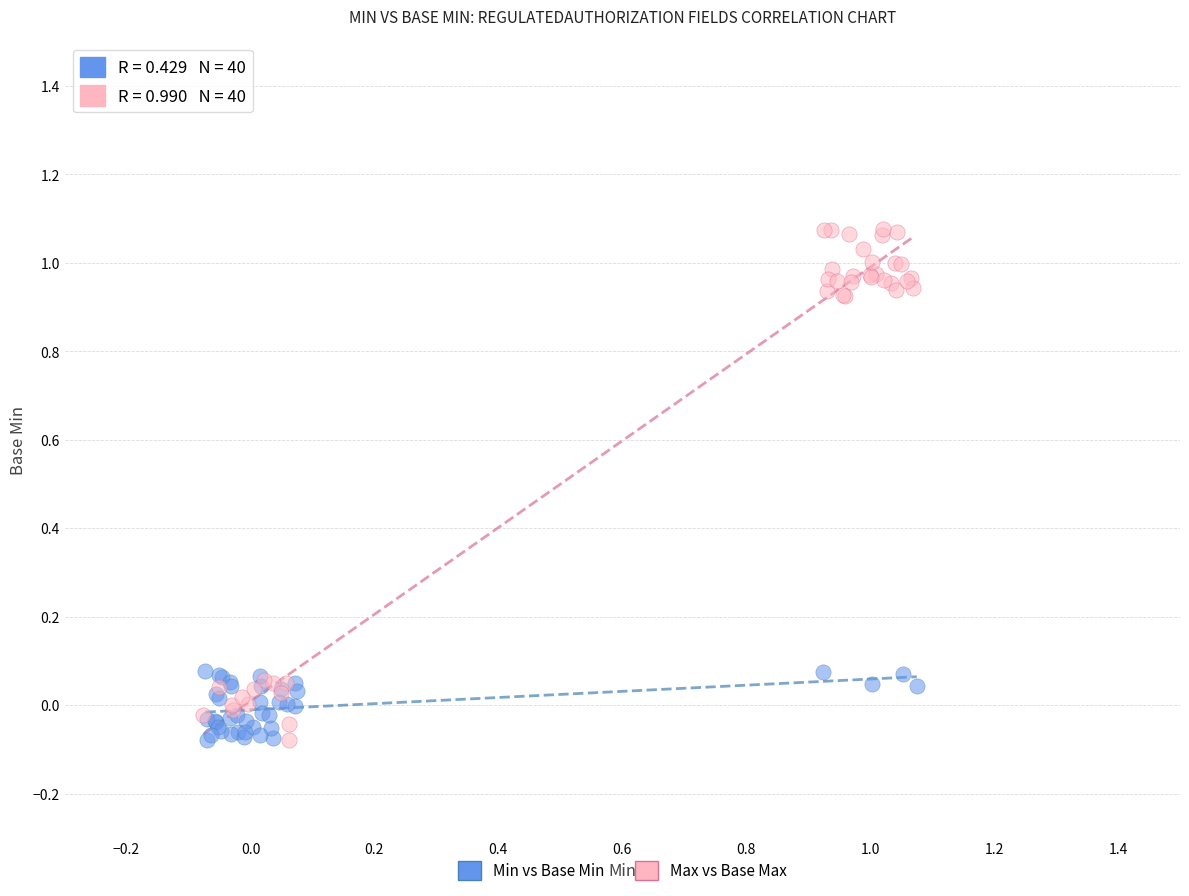

Which series has the largest Y range (max minus min)?

Max vs Base Max